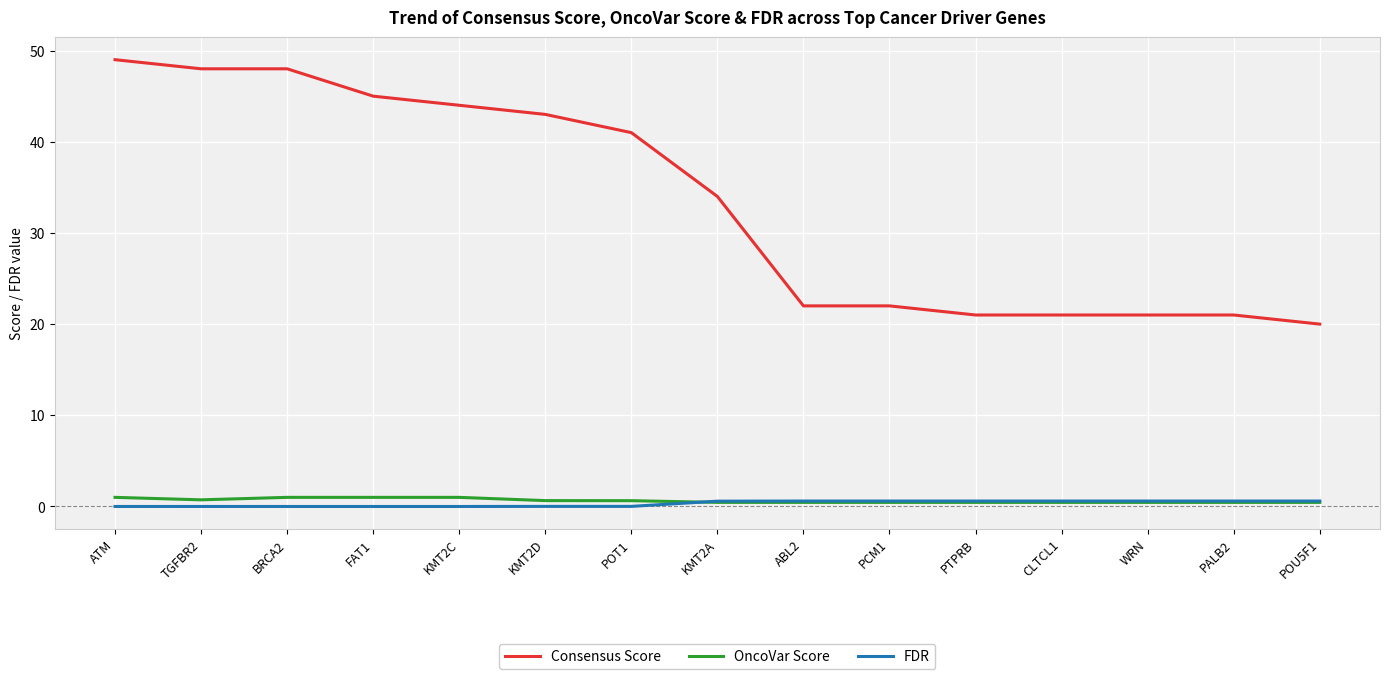

True or false: Consensus Score and FDR intersect in this chart.

False